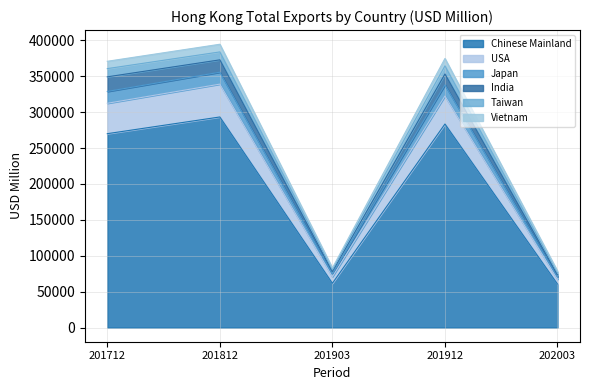

What are all the series names shown in the legend?

Chinese Mainland, USA, Japan, India, Taiwan, Vietnam